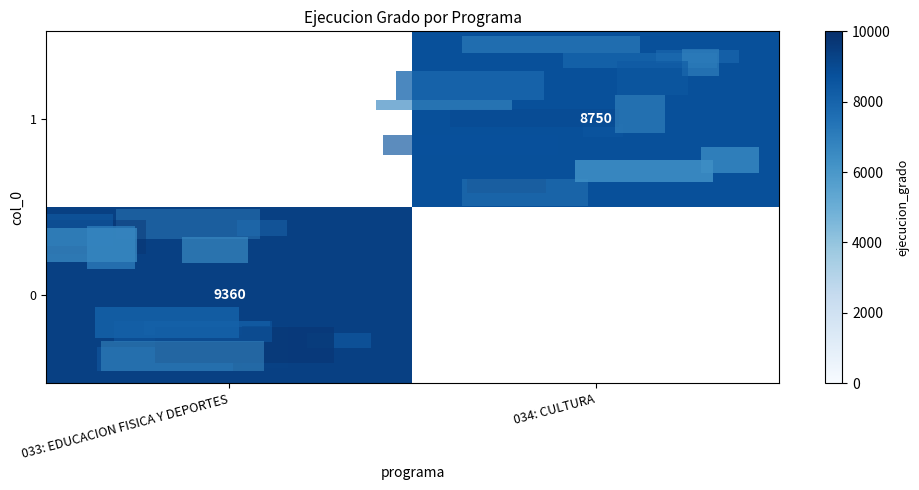

True or false: 0 has a value of 5846 at 033: EDUCACION FISICA Y DEPORTES.

False